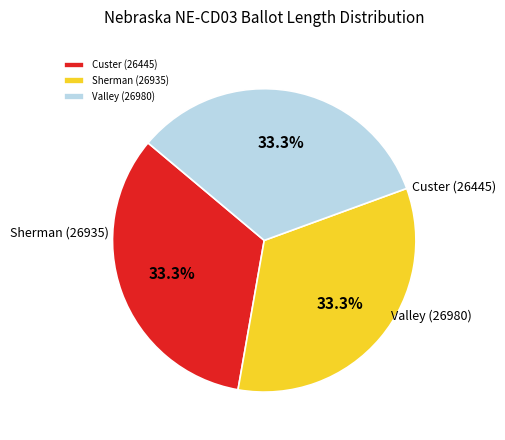

The Custer (26445) slice represents 33% of the pie. True or false?

True